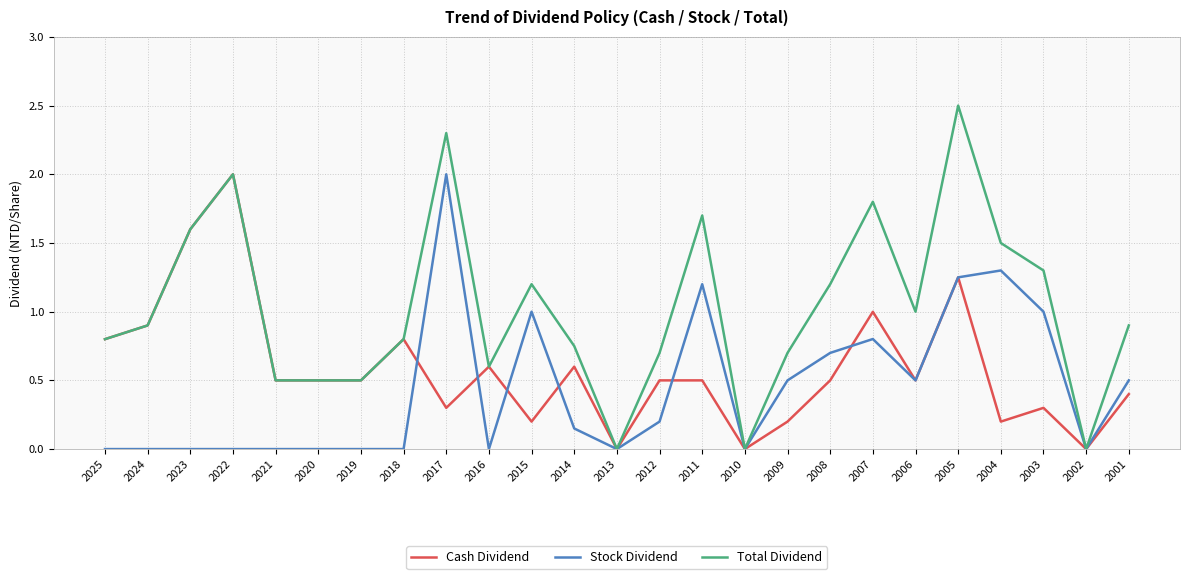

At which category does the chart reach its peak across all series?

2005